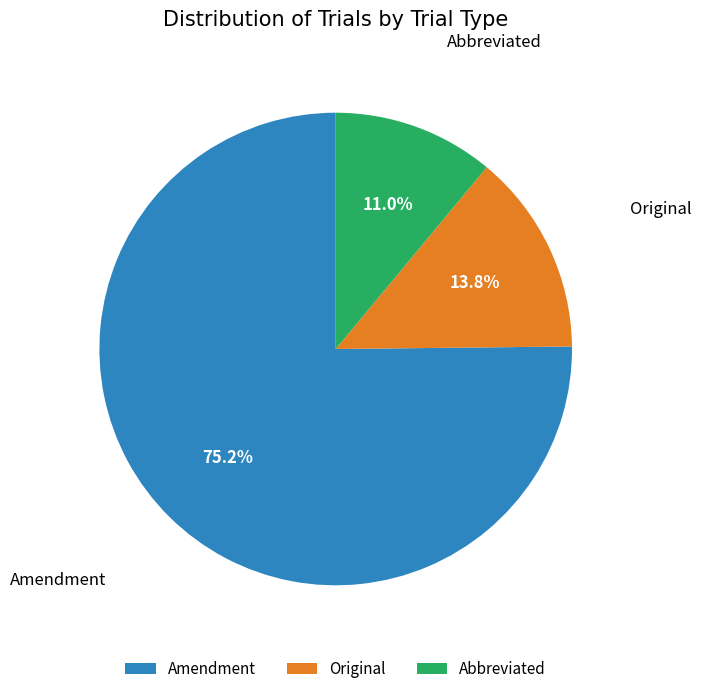

True or false: Abbreviated accounts for 11% of the total.

True